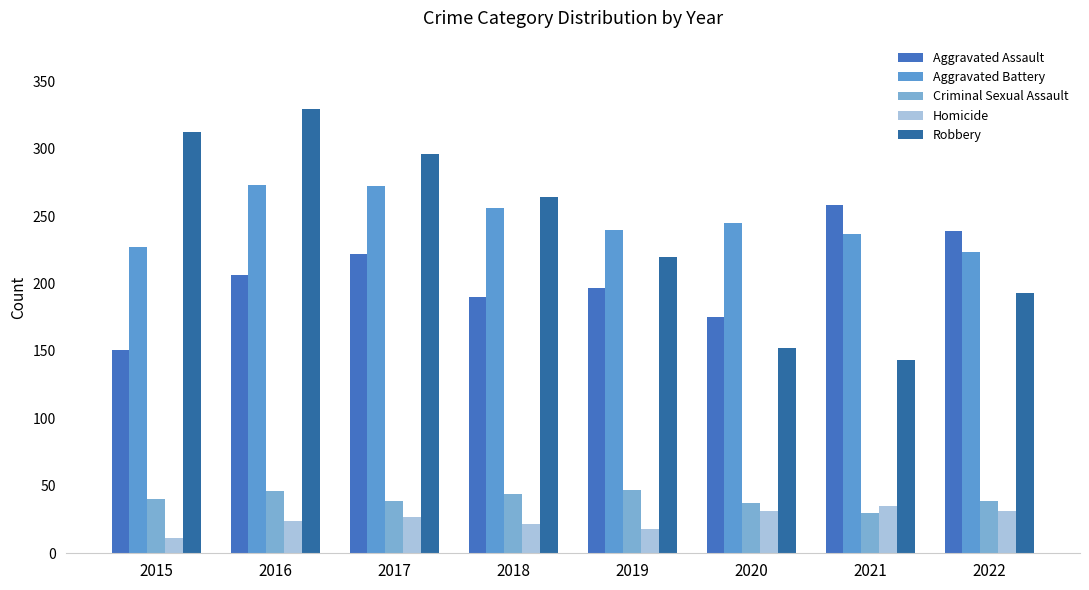

At 2015, list the series in order from largest to smallest.

Robbery, Aggravated Battery, Aggravated Assault, Criminal Sexual Assault, Homicide